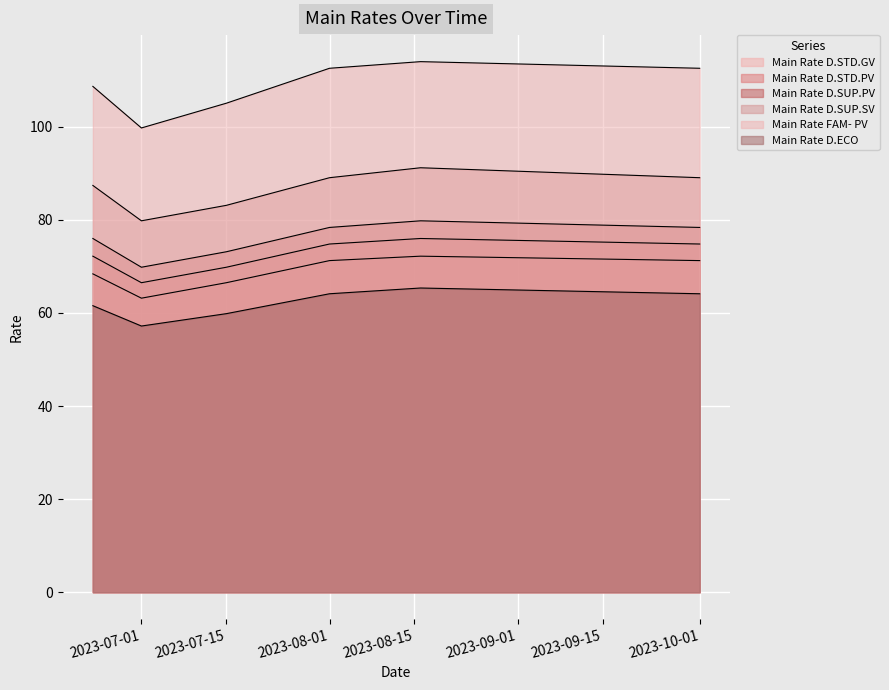

What is the label of the 6th point from the left?

2023-10-01